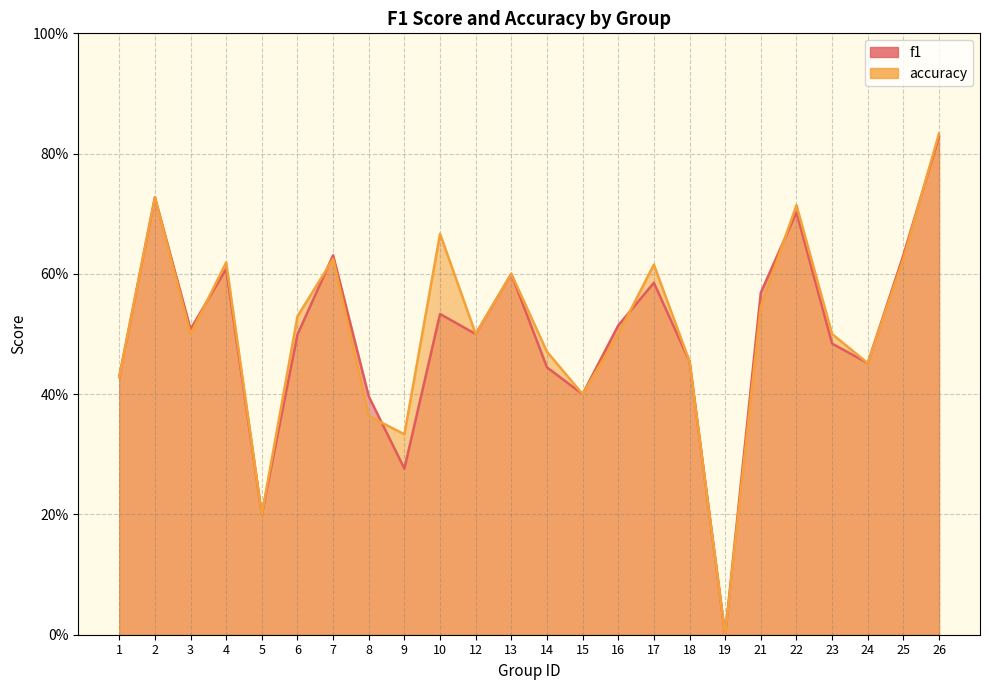

Which series changed the most between 4 and 22?

accuracy